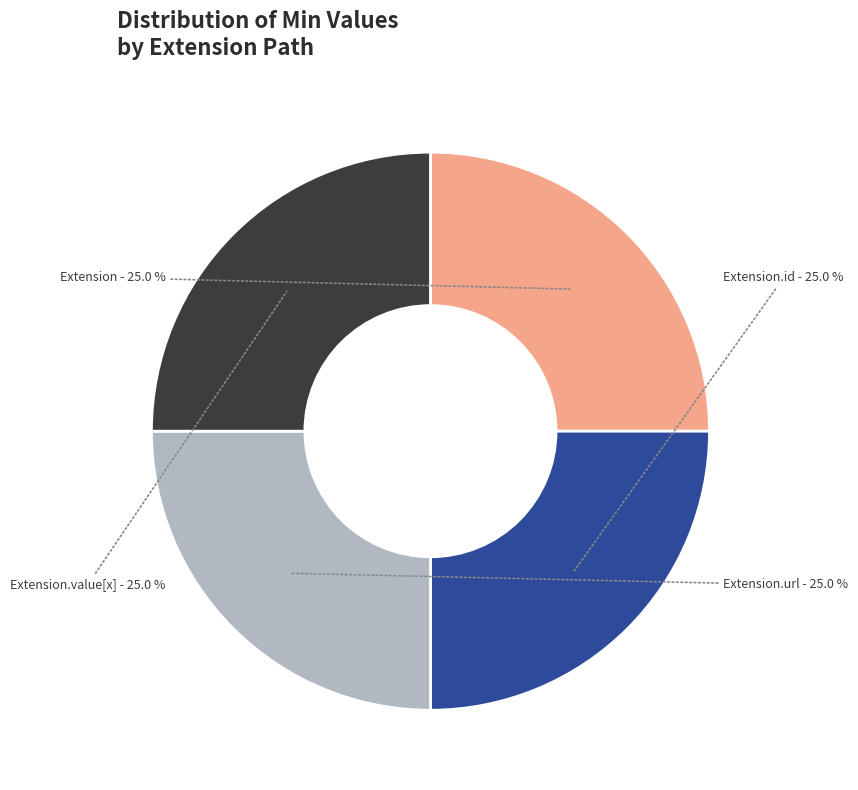

The Extension.value[x] slice represents 13% of the pie. True or false?

False